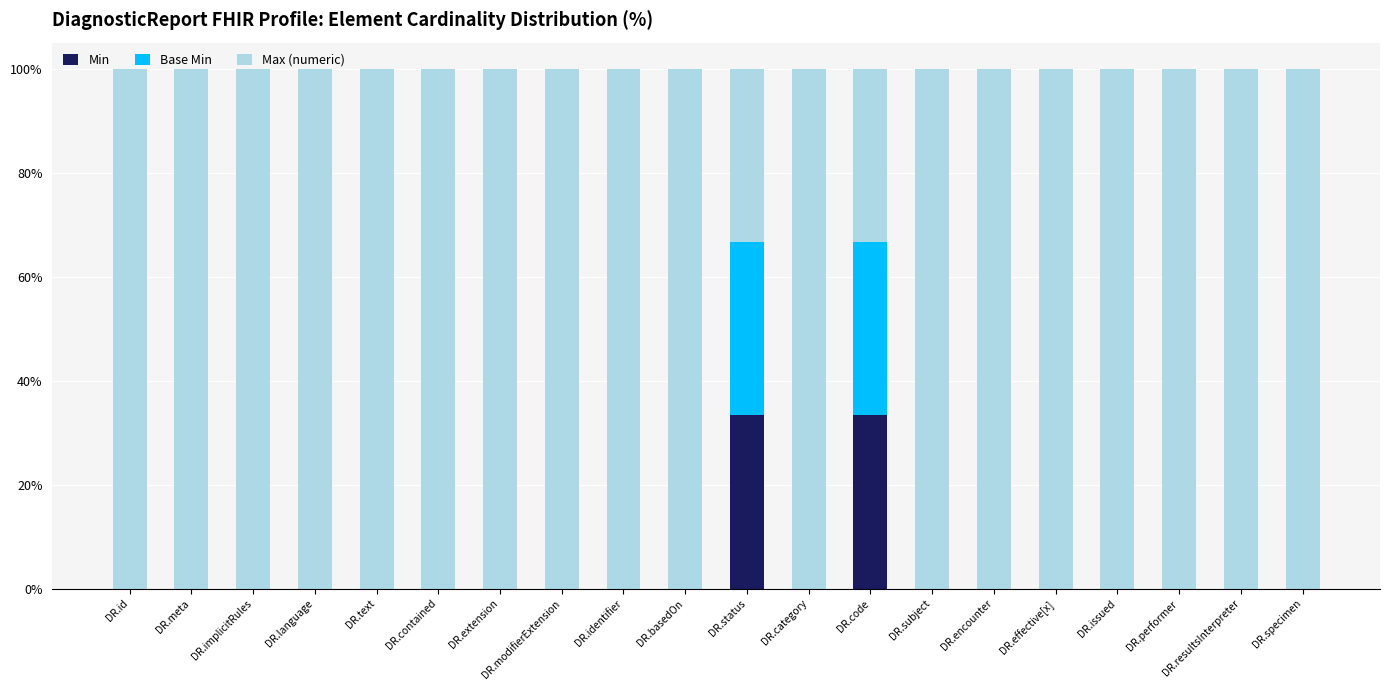

What is the total value across all series at DR.status?

100.0